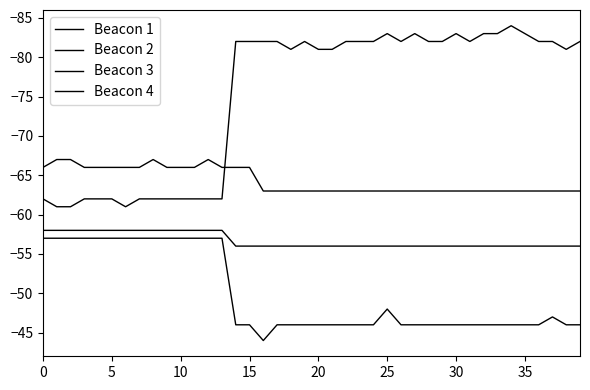

In Beacon 2, how many points are lower than both neighbors (excluding endpoints)?

2